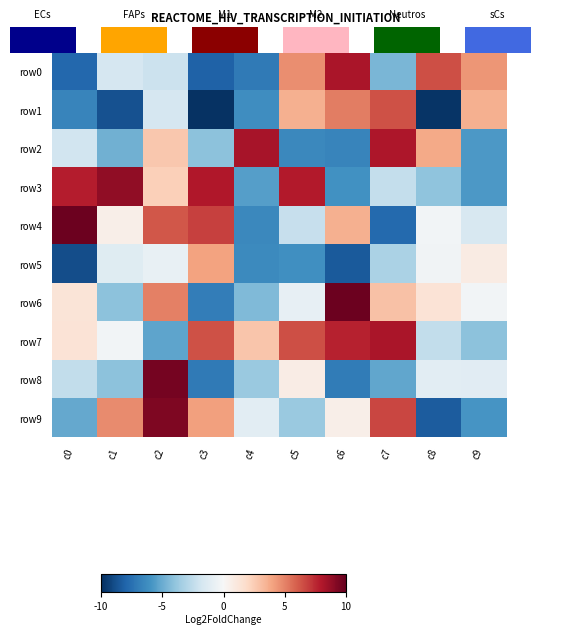

Which series changed the most between c0 and c8?

row0